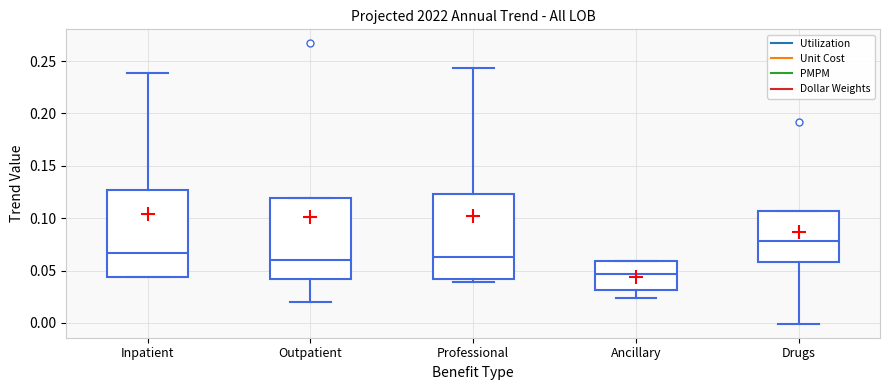

Reading left to right, read every box against the y-axis: the position of its median line, the range the box covers, and the ends of its whiskers. The values are not printed on the chart, so give them approximately, as read against the axis.

Inpatient: median 0.065, box 0.045 to 0.125, whiskers 0.045 to 0.240
Outpatient: median 0.060, box 0.040 to 0.120, whiskers 0.020 to 0.120
Professional: median 0.065, box 0.040 to 0.125, whiskers 0.040 (just below the box's lower edge) to 0.245
Ancillary: median 0.045, box 0.030 to 0.060, whiskers 0.025 to 0.060
Drugs: median 0.080, box 0.060 to 0.105, whiskers 0.000 to 0.105